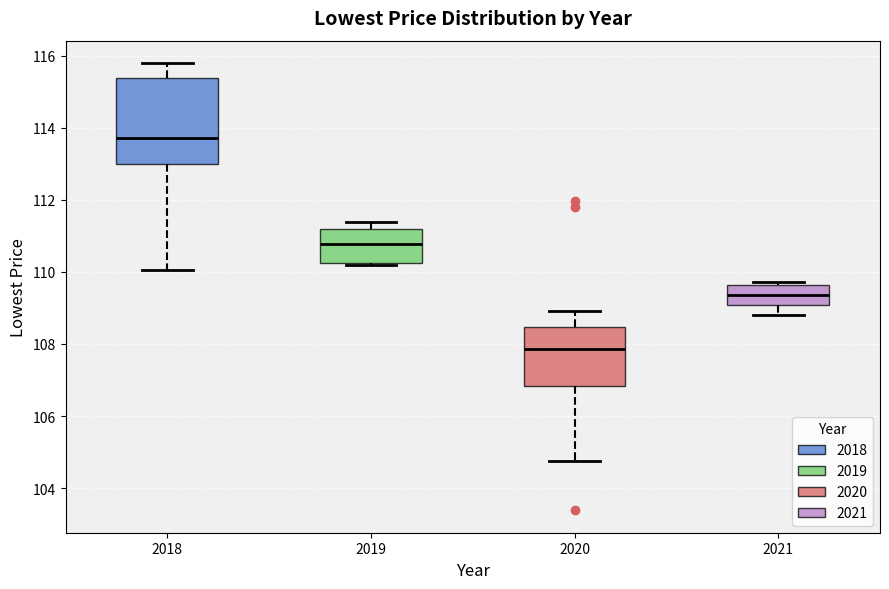

Which box's median line is the highest?

2018